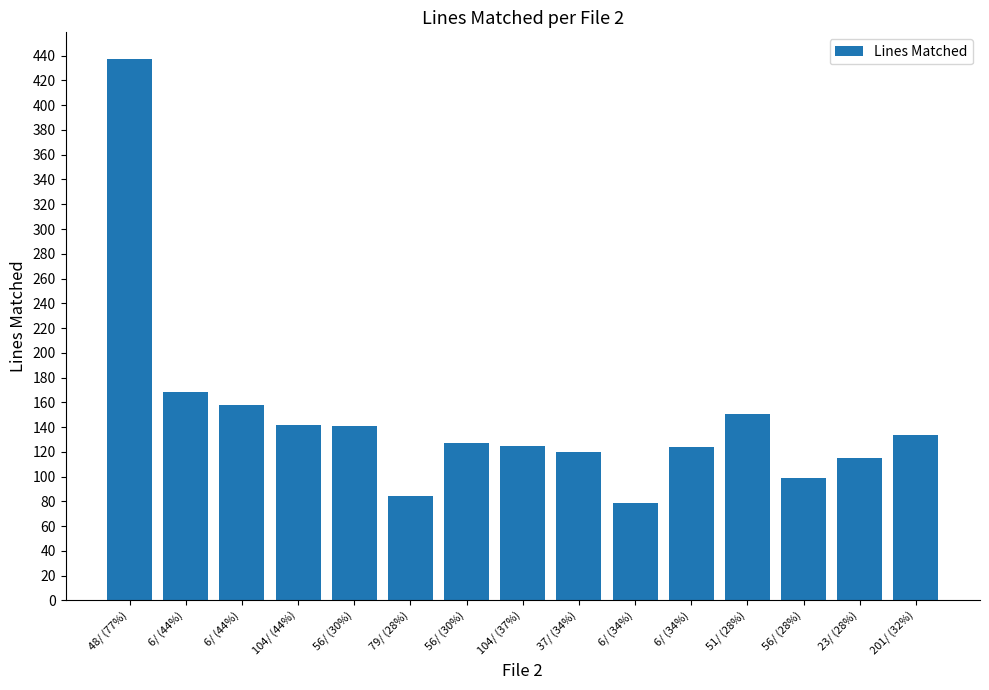

What value does the data have at 51/ (28%), to the nearest 10?

150